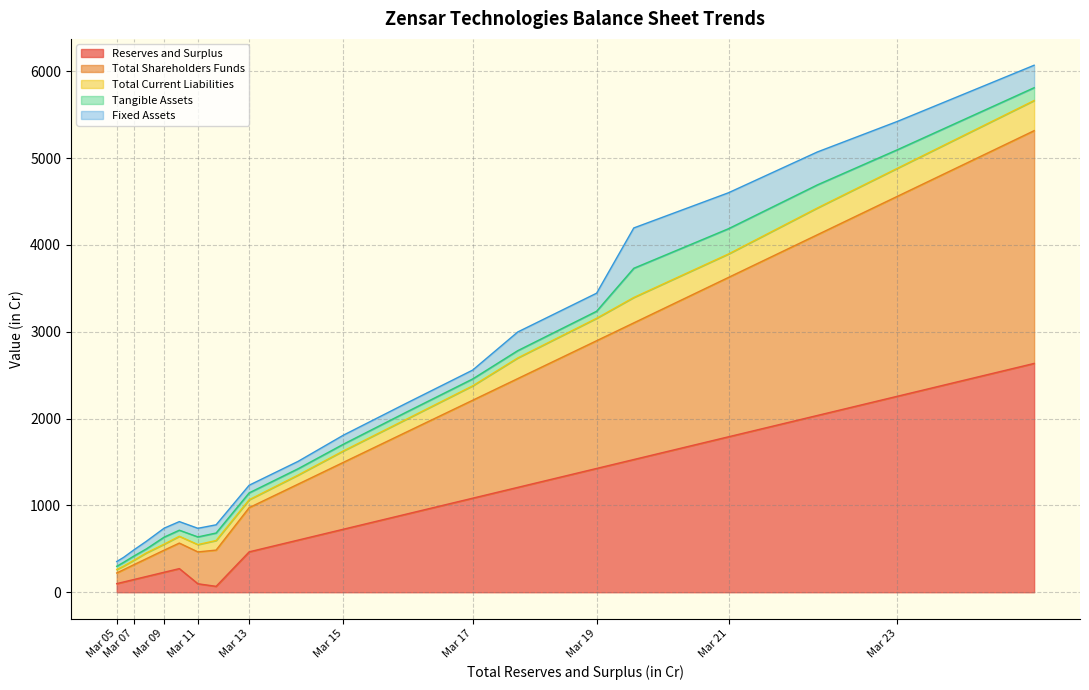

What is the highest value of the Reserves and Surplus series?

2635.3